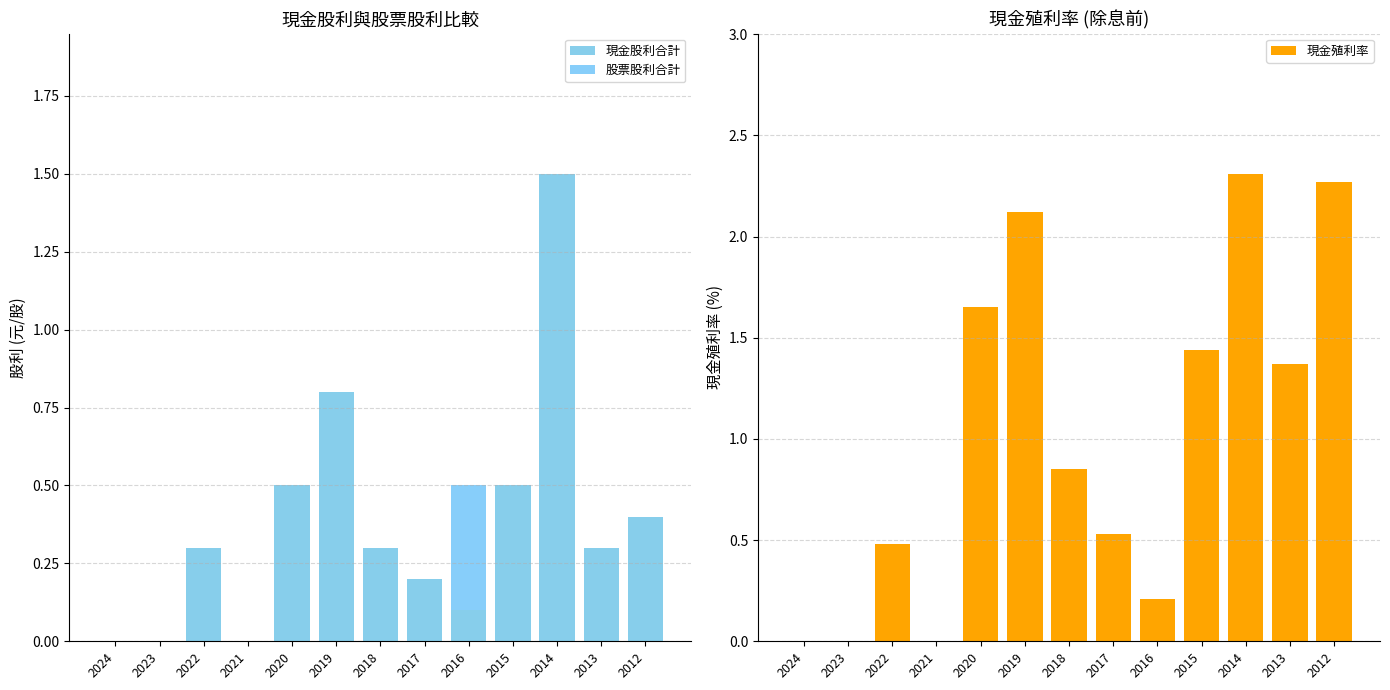

What is the highest value of the 現金殖利率 series?

2.3